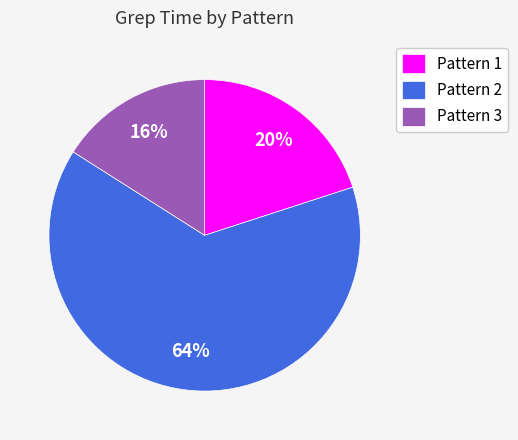

The Pattern 2 slice represents 64% of the pie. True or false?

True